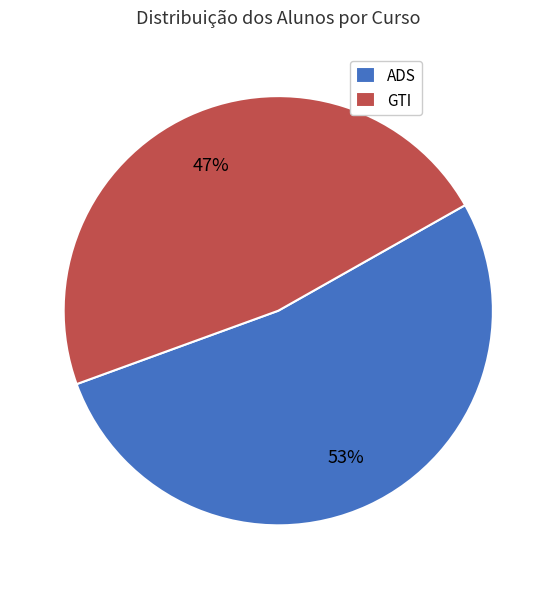

What is the largest slice in the pie chart?

ADS